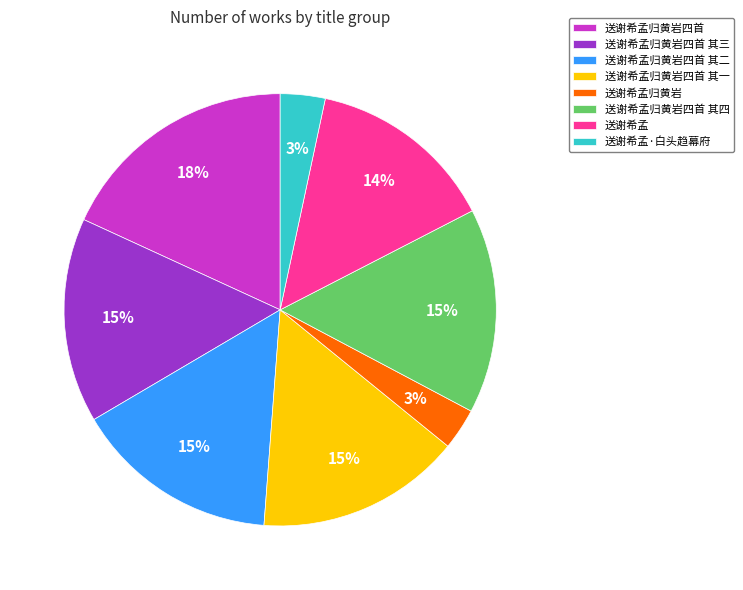

Does 送谢希孟·白头趋幕府 account for over 50% of the chart?

No